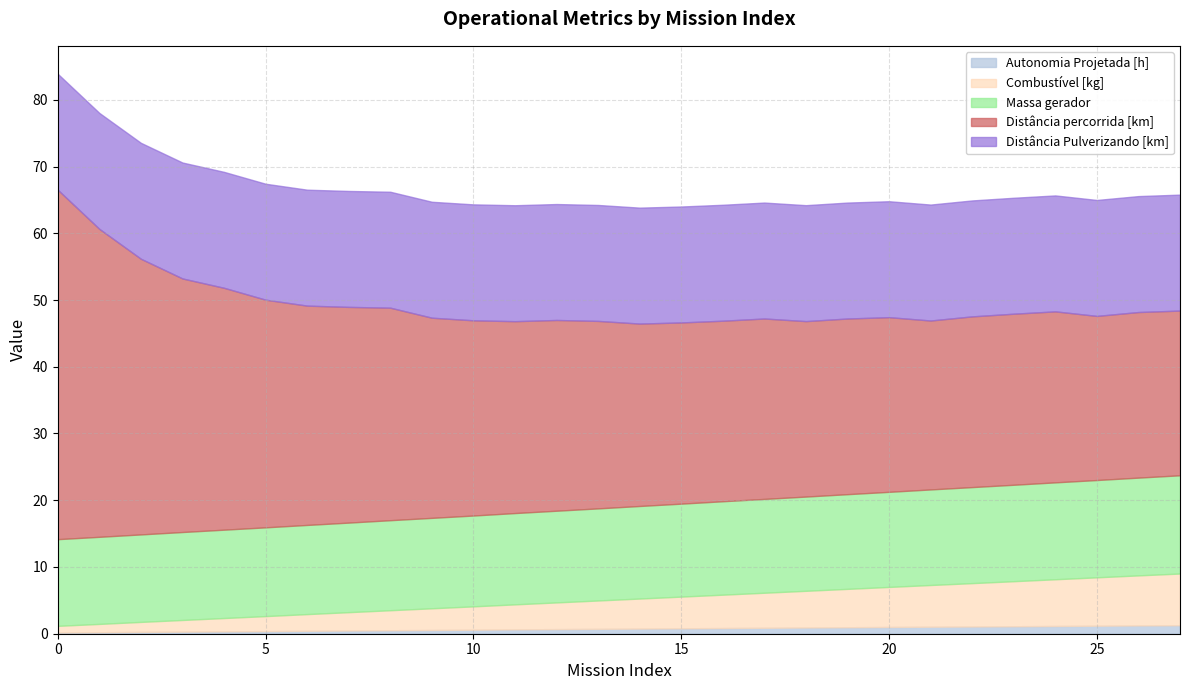

Rank the series by their maximum value, from lowest to highest.

Autonomia Projetada [h], Combustível [kg], Massa gerador, Distância Pulverizando [km], Distância percorrida [km]